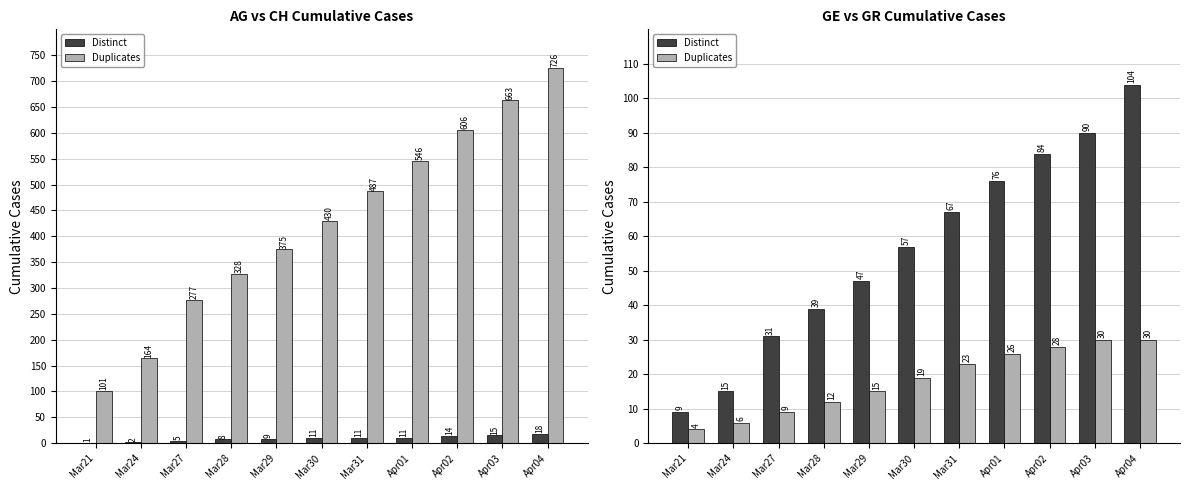

List the labels in order of Duplicates value, largest first.

Apr03, Apr04, Apr02, Apr01, Mar31, Mar30, Mar29, Mar28, Mar27, Mar24, Mar21